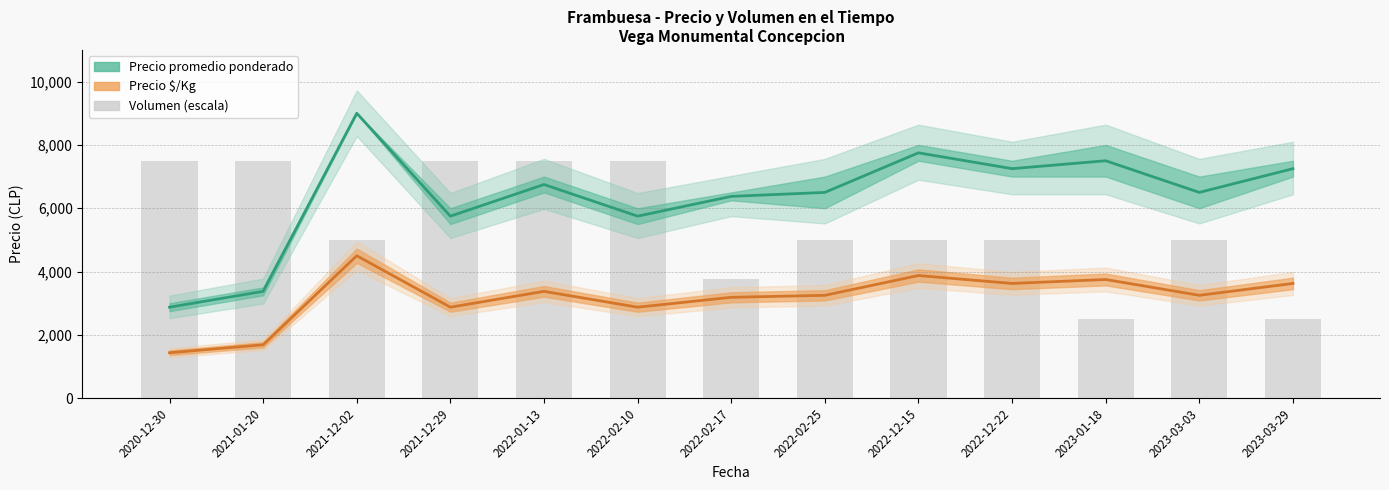

The Volumen (escala) series shows 1708 at 2022-12-15. True or false?

False